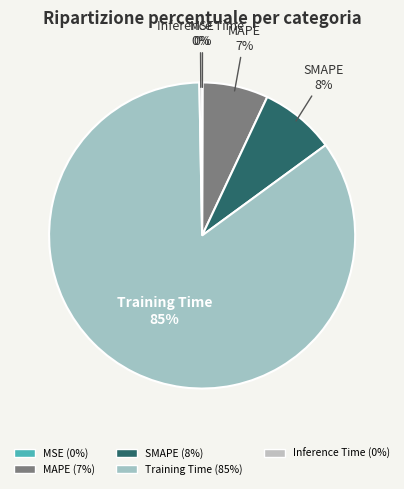

Do Inference Time and MAPE together represent more than half of the pie?

No